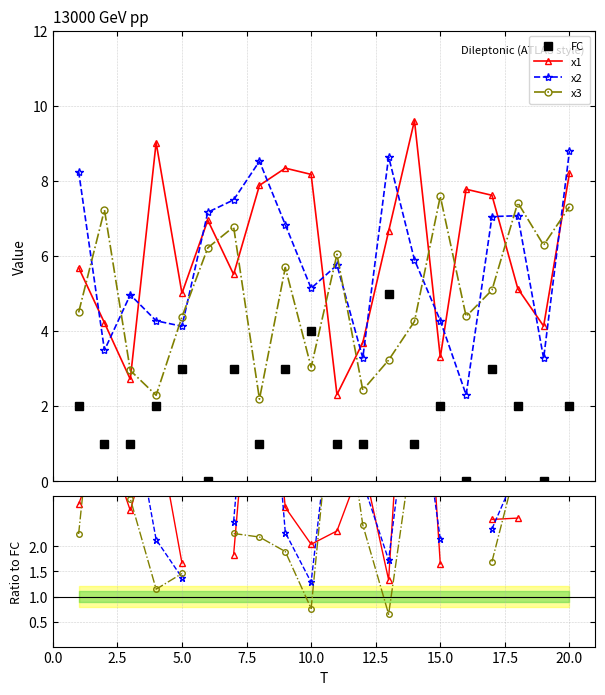

Count the number of data series in this chart.

4